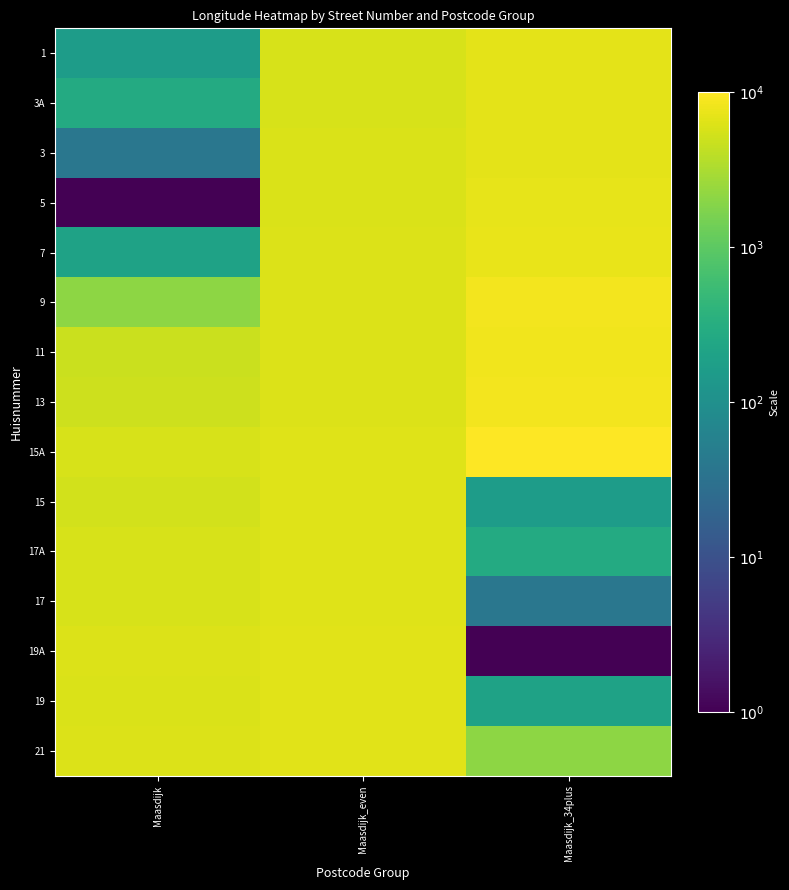

How many data points does each series have?

3